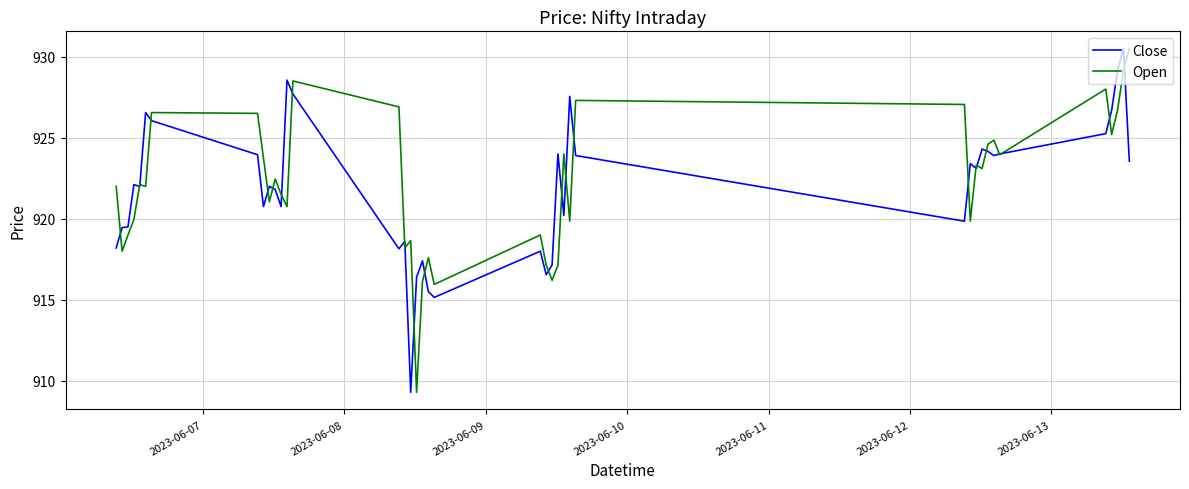

What is the minimum value shown in the chart?

909.3